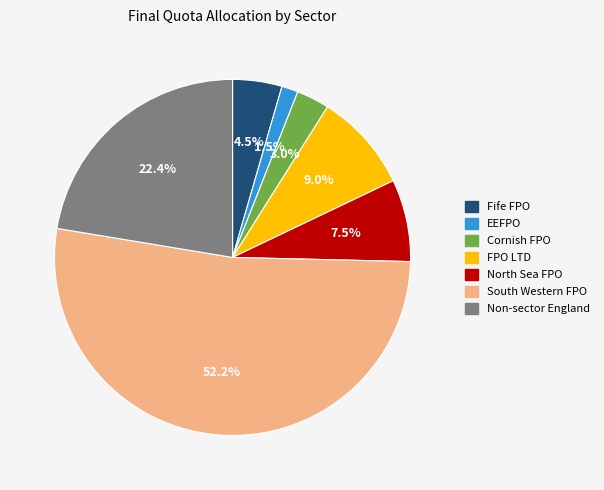

The FPO LTD slice represents 2% of the pie. True or false?

False